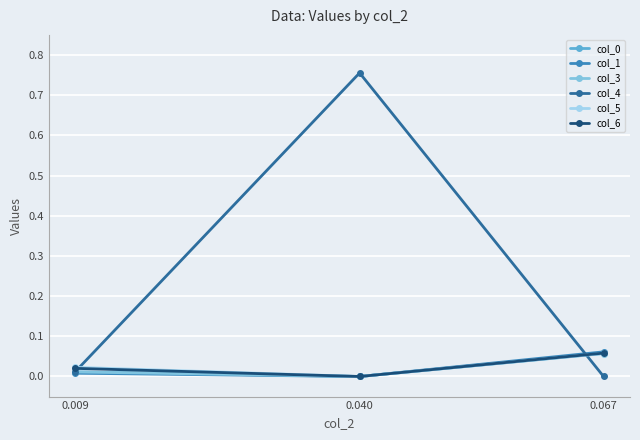

Which series has the widest spread of values?

col_4